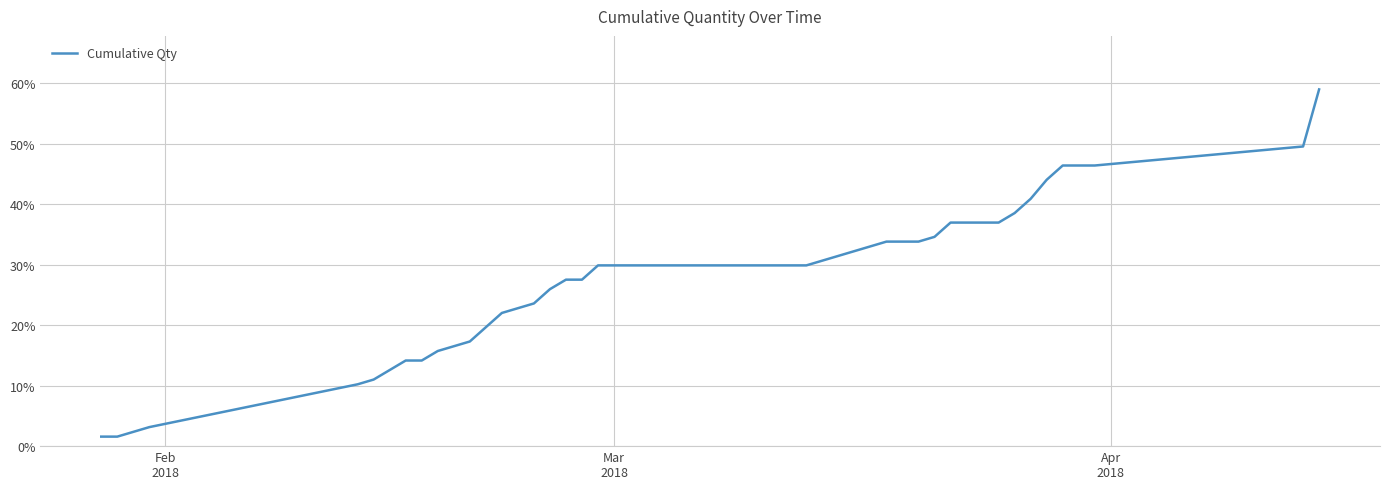

What is the greatest value displayed?

59.0